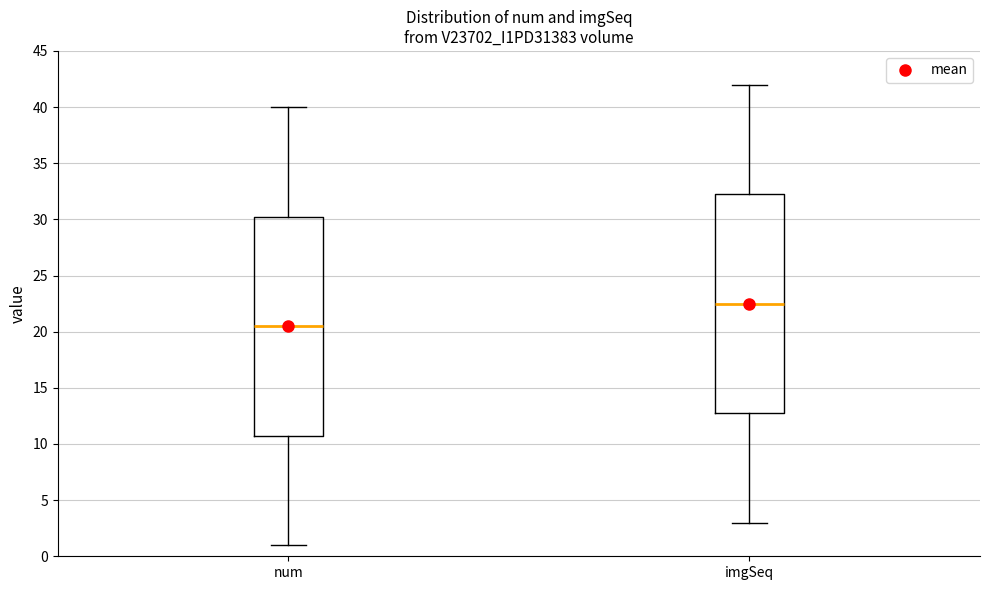

Reading left to right, read every box against the y-axis: the position of its median line, the range the box covers, and the ends of its whiskers. The values are not printed on the chart, so give them approximately, as read against the axis.

num: median 20.5, box 11.0 to 30.5, whiskers 1.0 to 40.0
imgSeq: median 22.5, box 13.0 to 32.5, whiskers 3.0 to 42.0